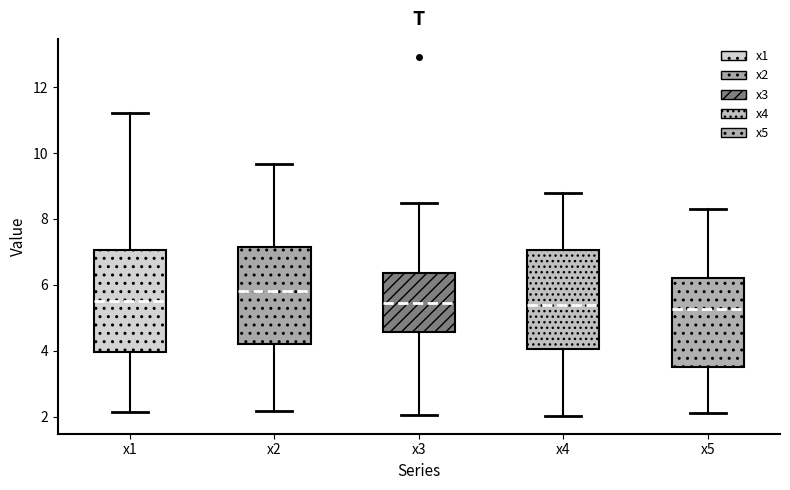

Where is the lower edge of the box for x1 on the y-axis? The values are not printed on the chart, so give them approximately, as read against the axis.

4.0